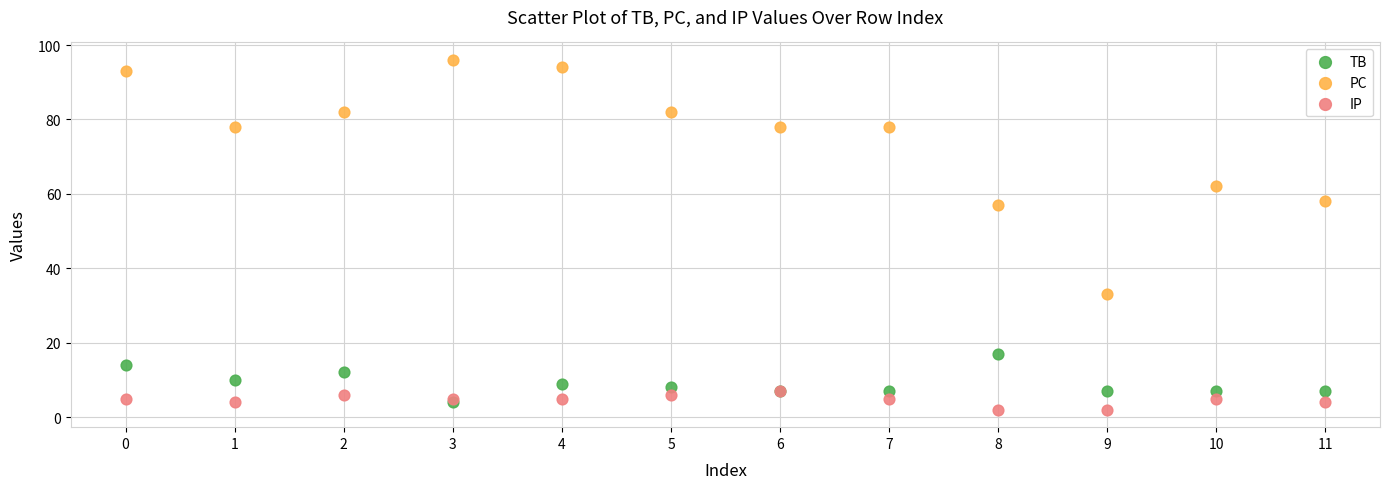

In the PC series, what Y value is closest to 64?

62